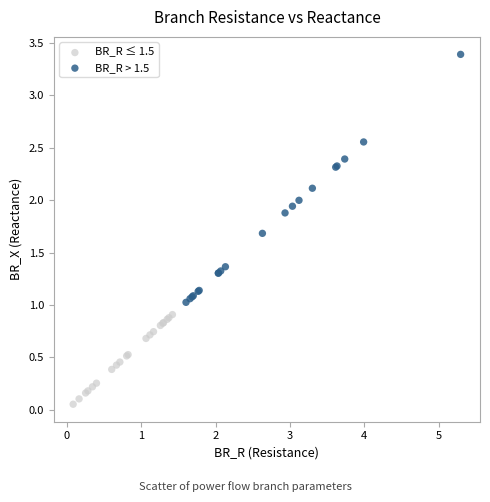

Which series has the widest spread of Y values?

BR_R > 1.5